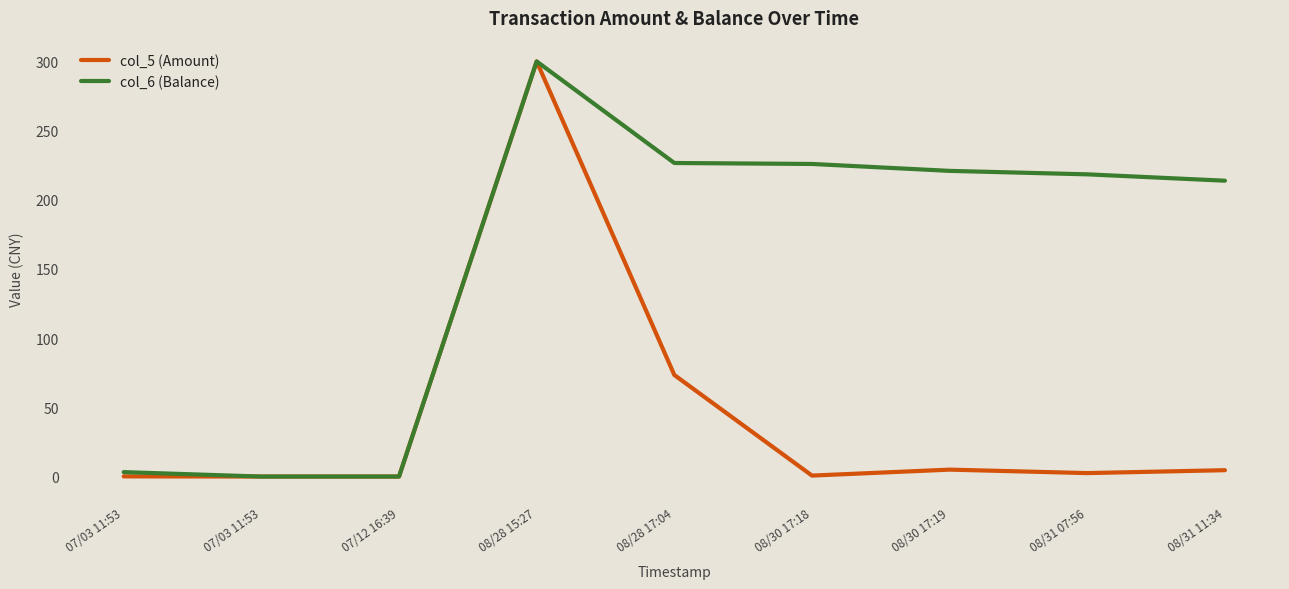

What are all the series names shown in the legend?

col_5 (Amount), col_6 (Balance)